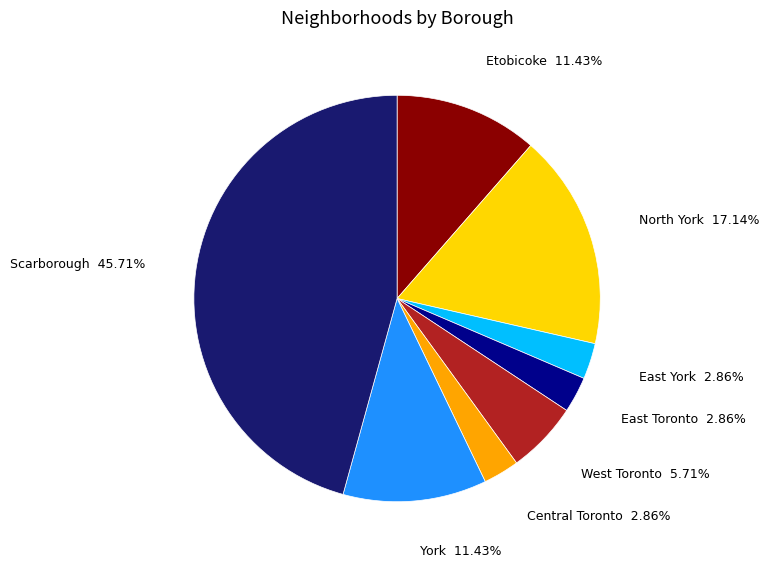

What is the largest slice in the pie chart?

Scarborough